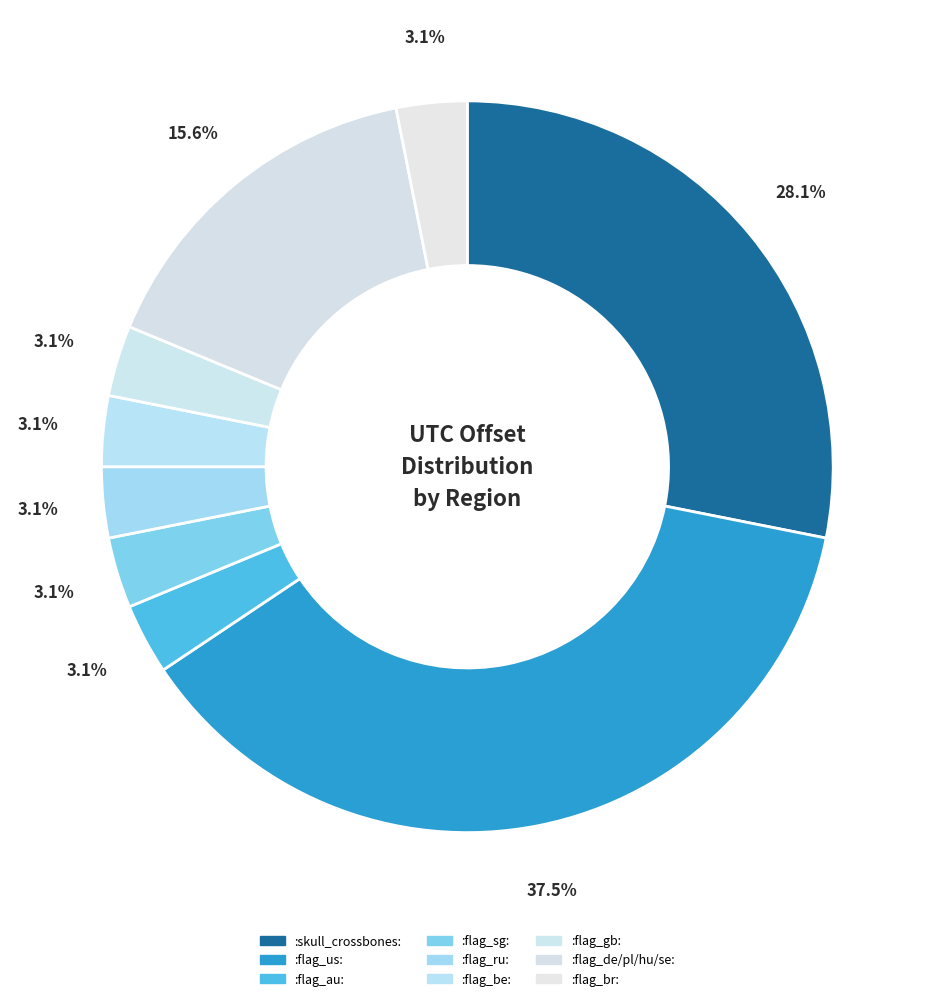

How many segments does this pie chart have?

9